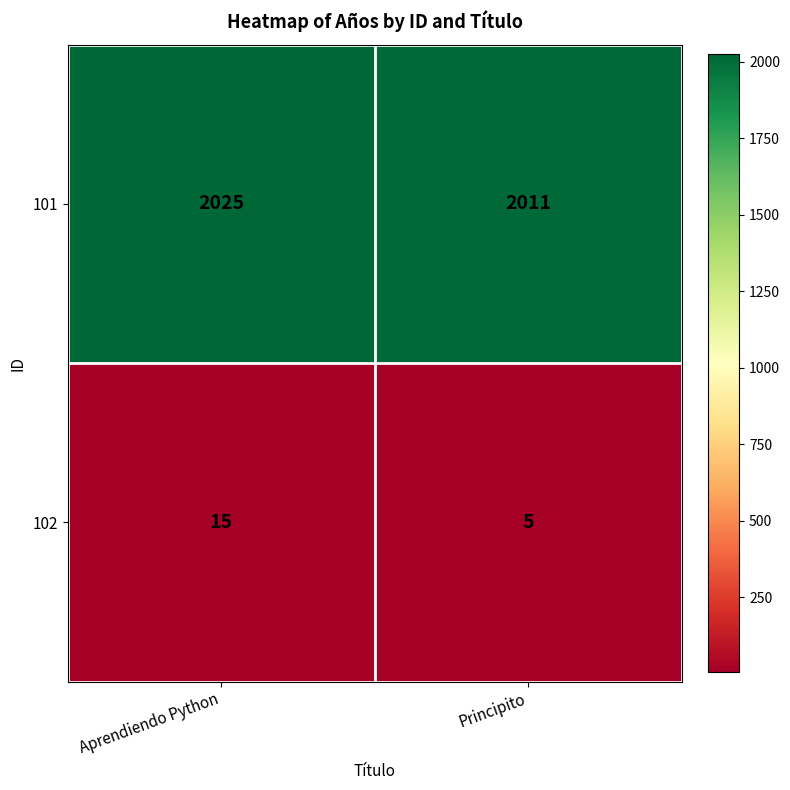

Reading left to right, what are all the values shown in this chart?

101: Aprendiendo Python=2025	Principito=2011
102: Aprendiendo Python=15	Principito=5